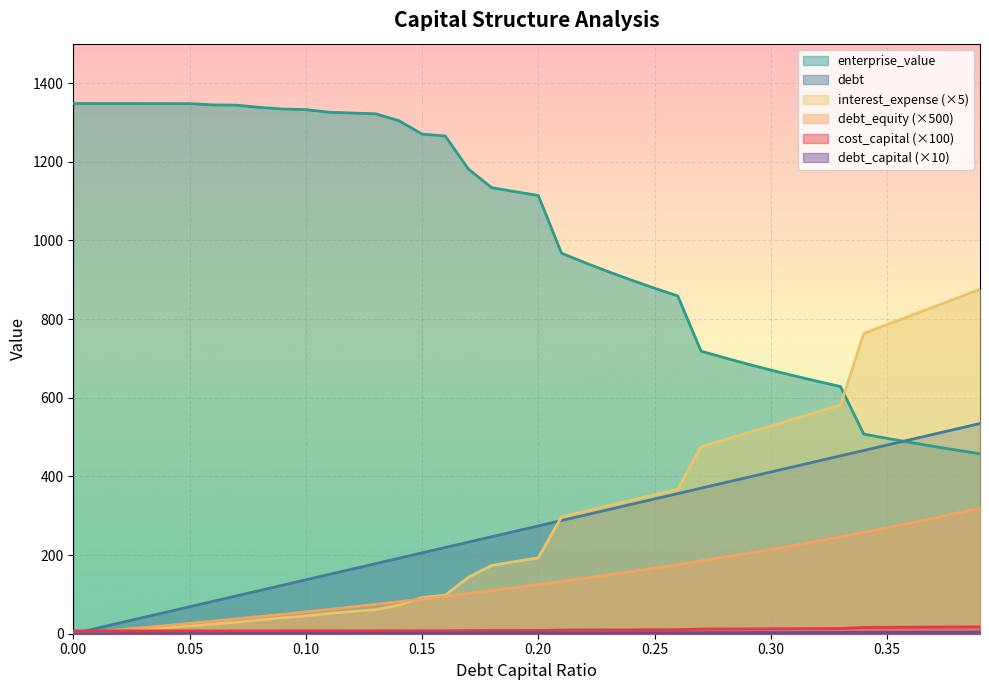

What position from the right is 0.15?

25